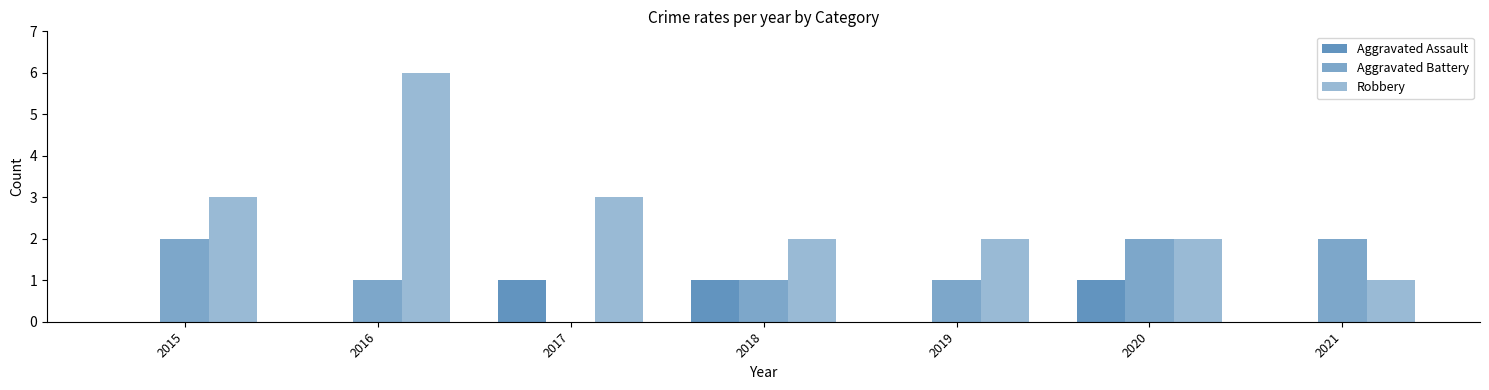

Which category has the highest value across all series?

2016